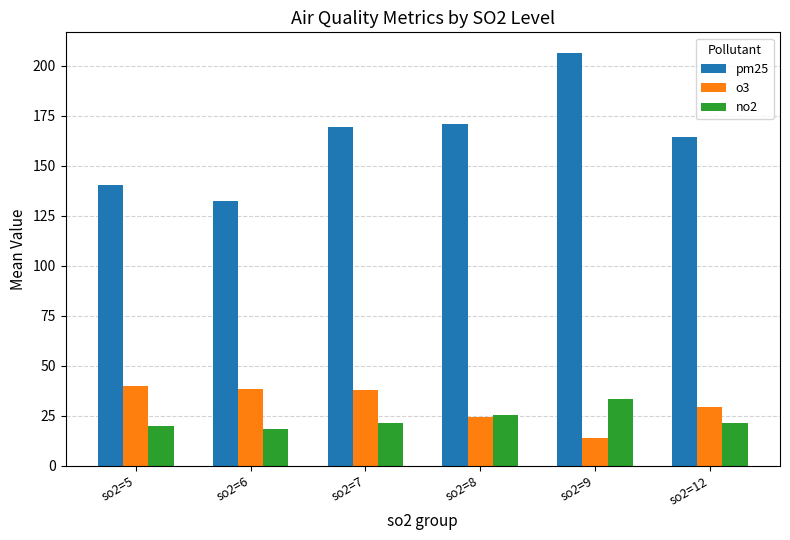

What is the total value across all series at so2=7?

228.6